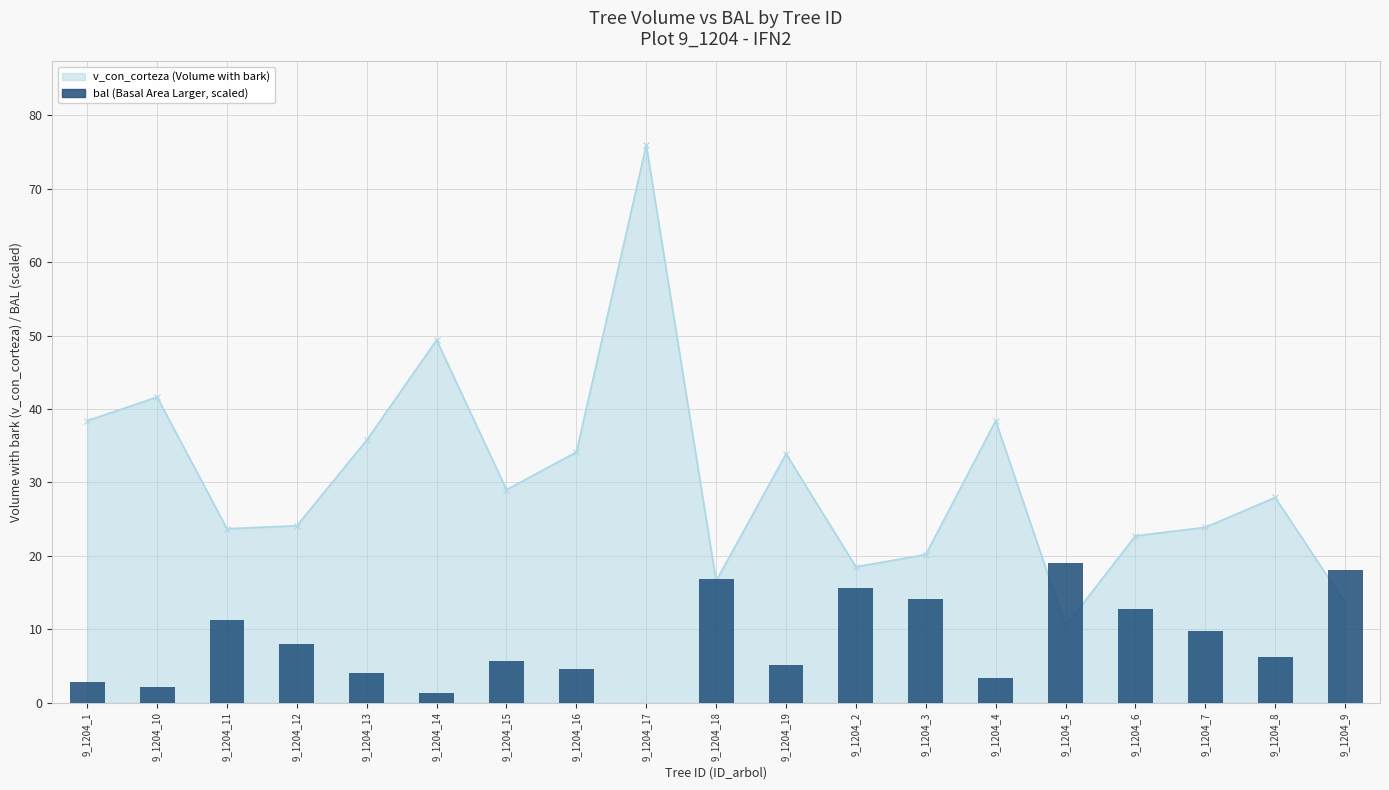

The chart shows a value of 23.2 at 9_1204_3. True or false?

False